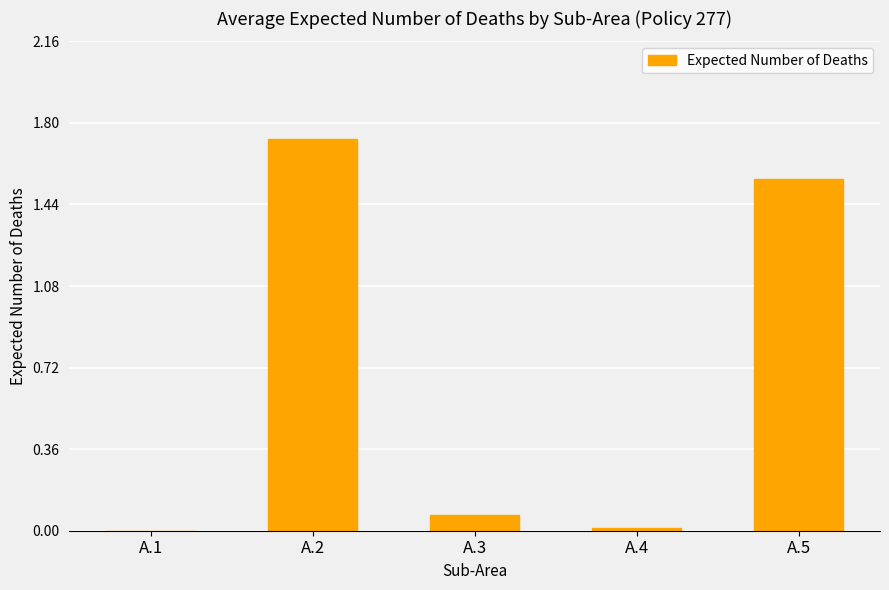

What is the sum of all values?

3.4